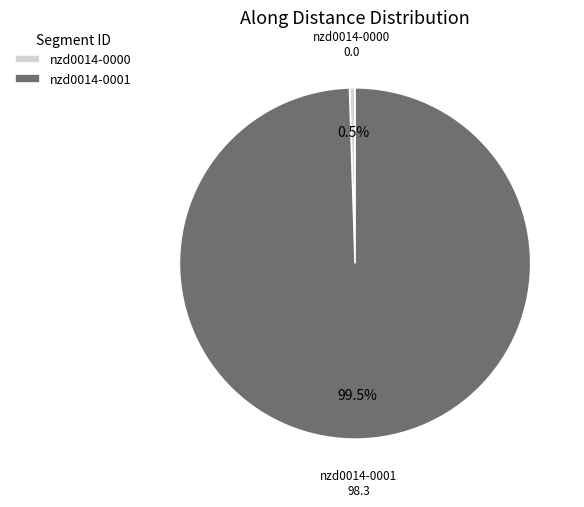

Is there any slice that represents more than half of the pie?

Yes